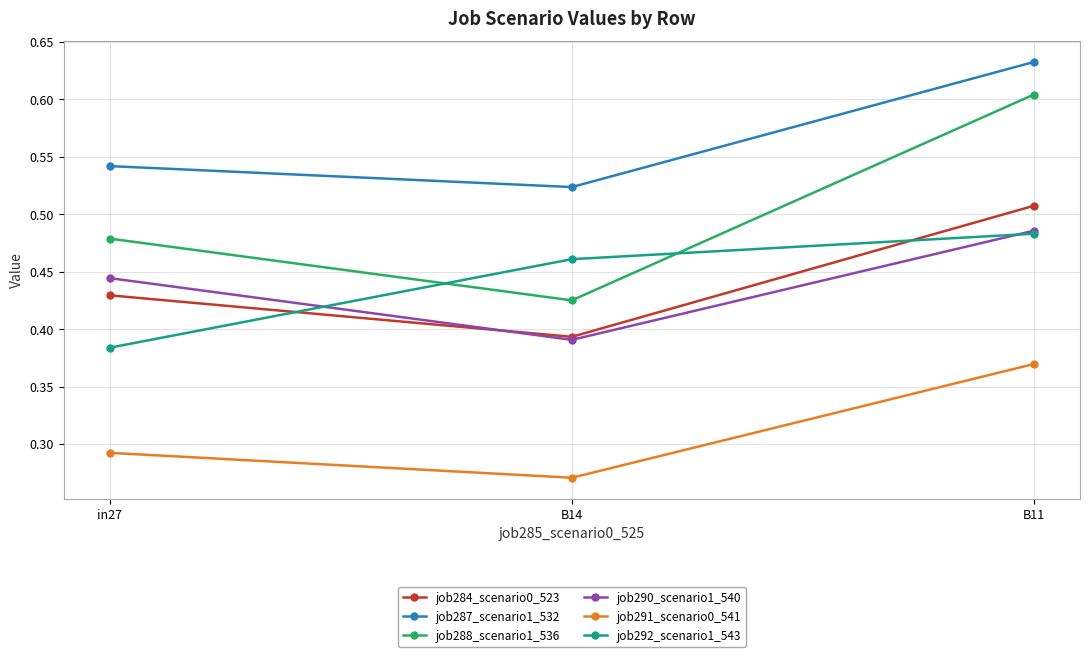

At which category does the chart reach its minimum across all series?

B14